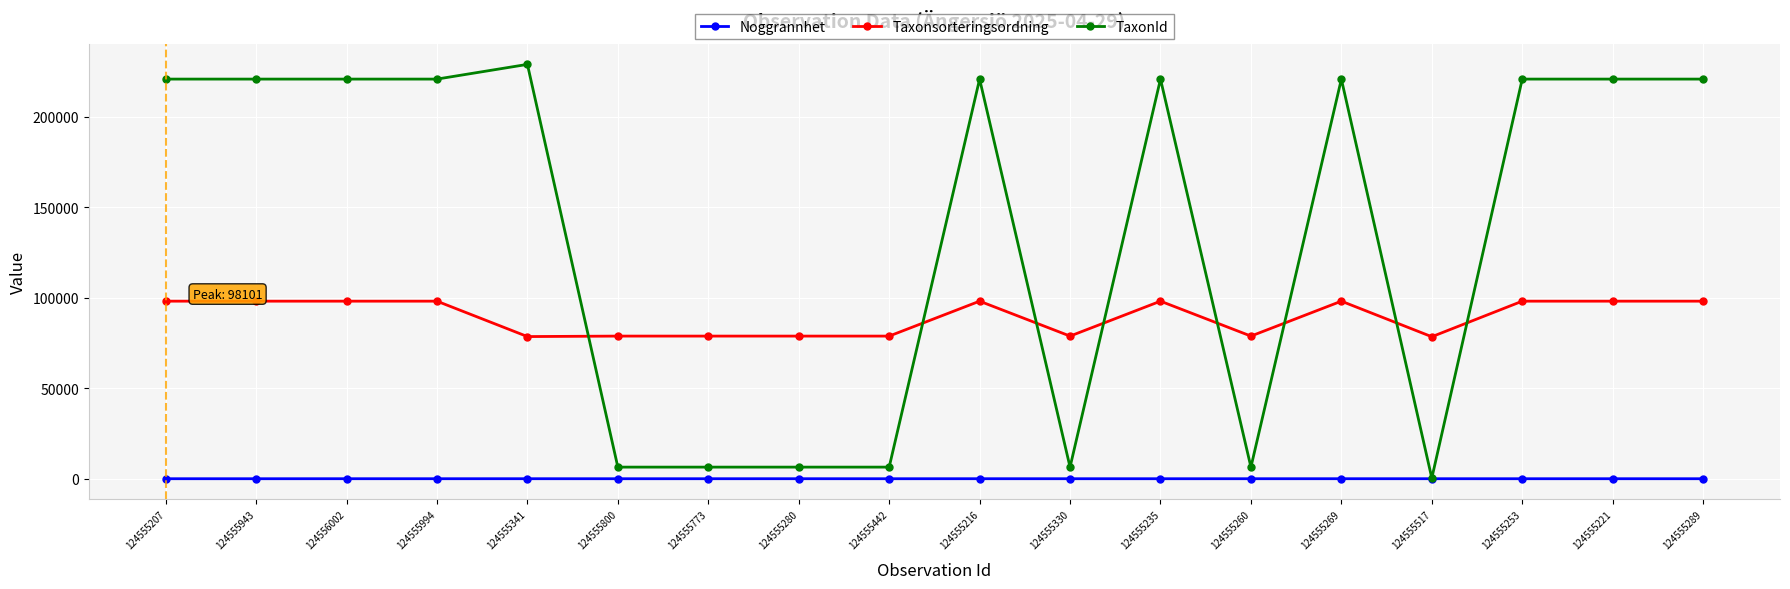

What is the difference between the Noggrannhet values at 124555442 and 124555330?

5